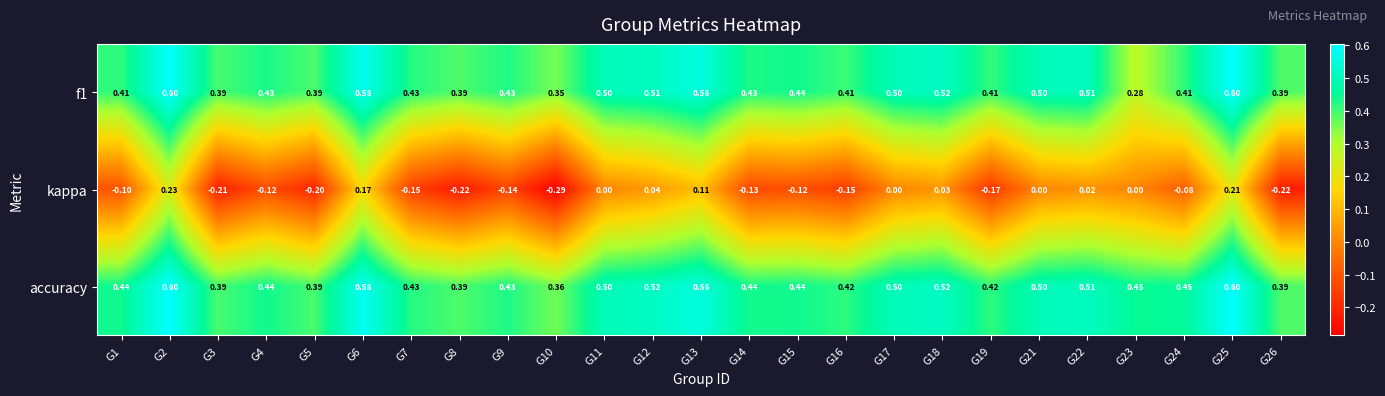

Which series changed the most between G9 and G16?

f1